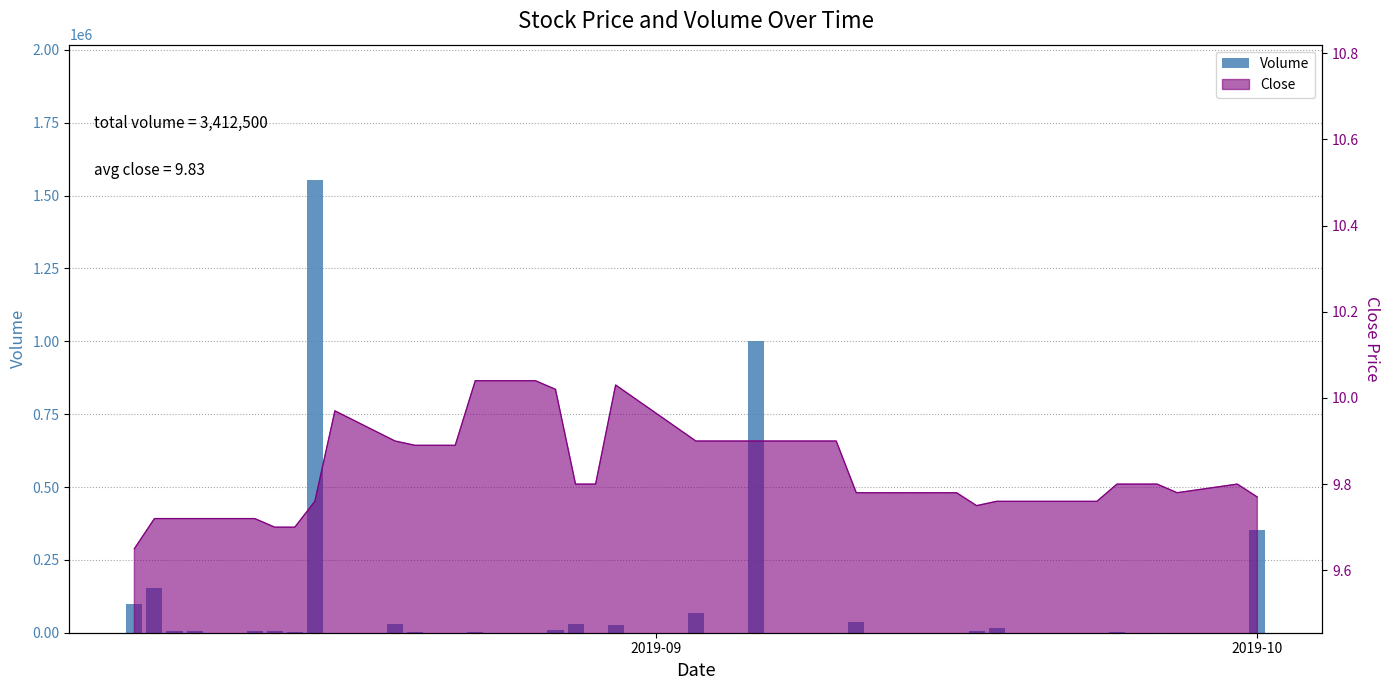

Reading left to right, list all the values displayed in this chart.

100000	153000	7600	7600	7600	5600	2400	1552200	600	31500	2200	0	0	1100	0	9300	28700	0	25600	68000	0	0	1000100	100	0	35600	100	0	100	5200	14500	0	0	0	1000	0	0	100	300	352400